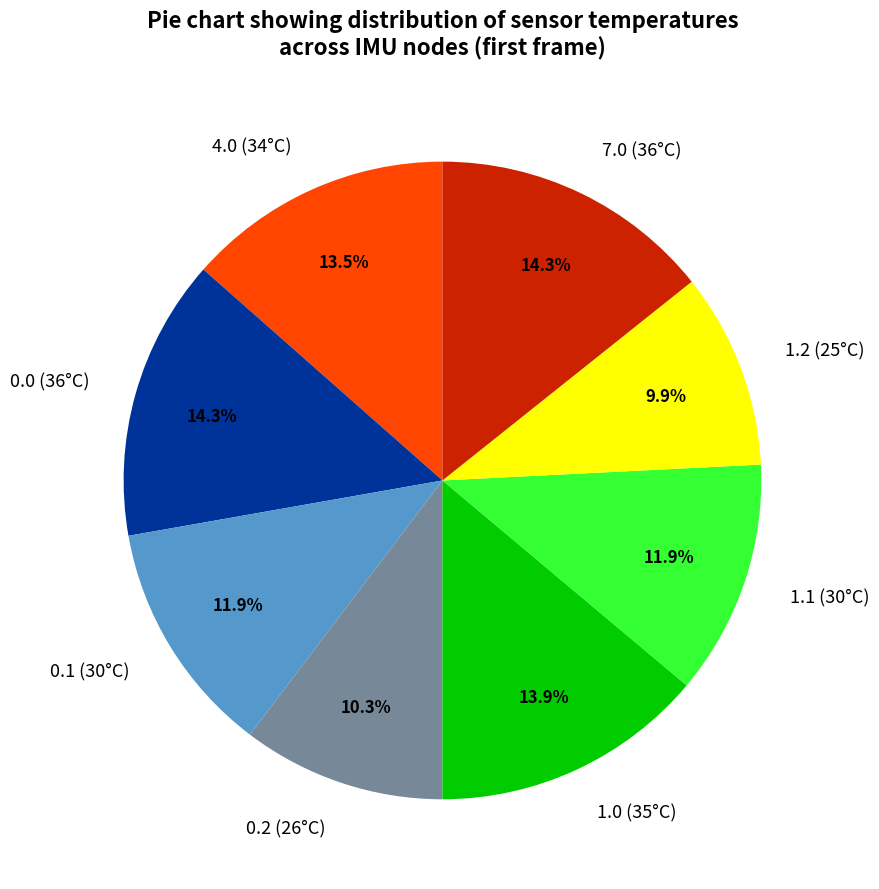

What is the ratio of the value at 0.0 (36°C) to the value at 0.2 (26°C)?

1.4